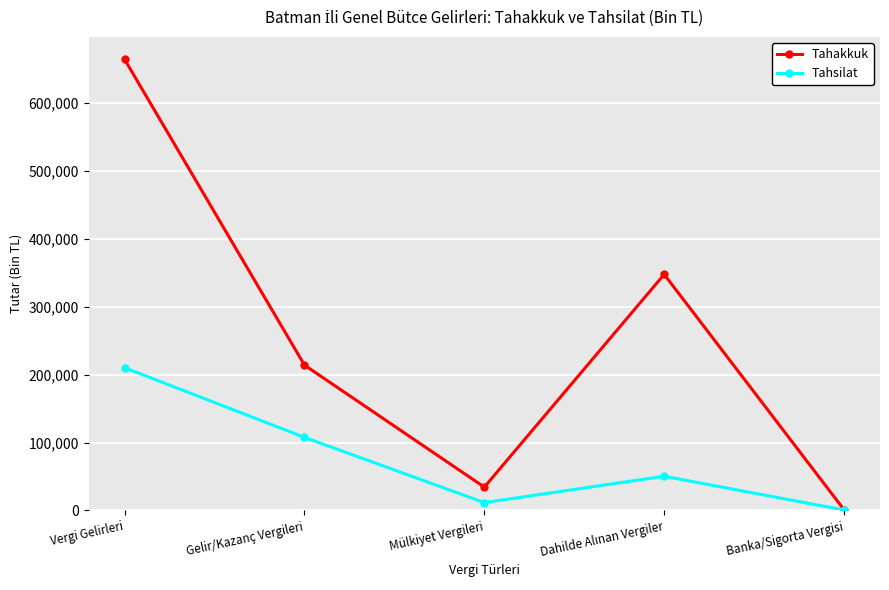

At which category is the sum across all series the highest?

Vergi Gelirleri